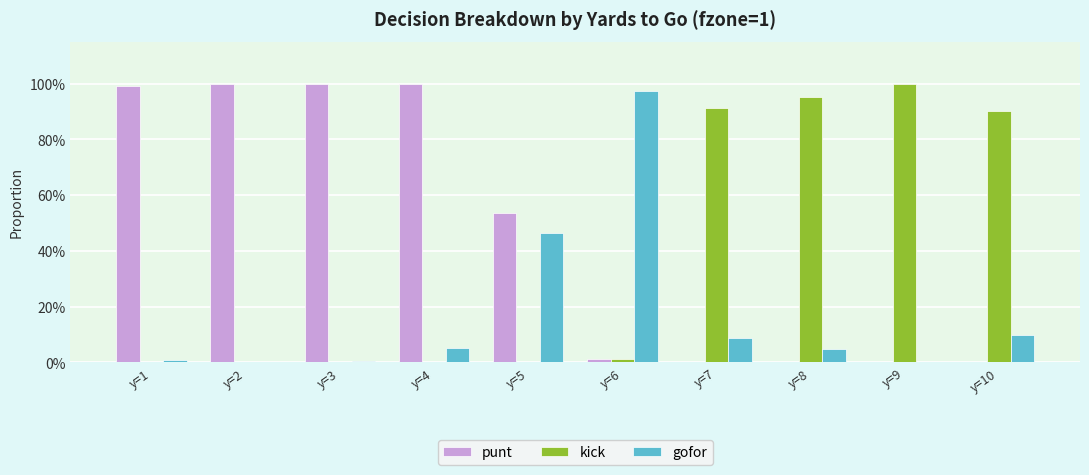

What is the average value of the kick series?

0.4